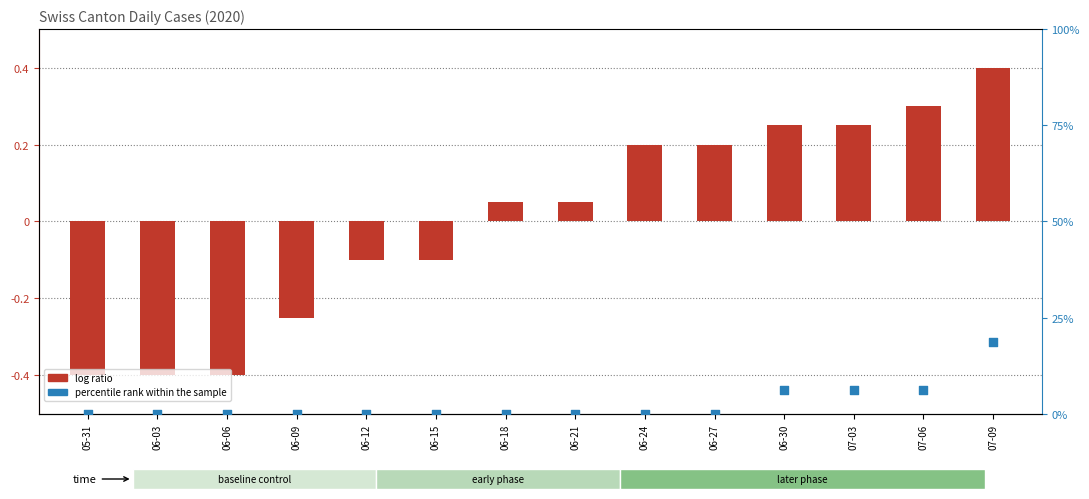

Which series has the largest Y range (max minus min)?

percentile rank within the sample